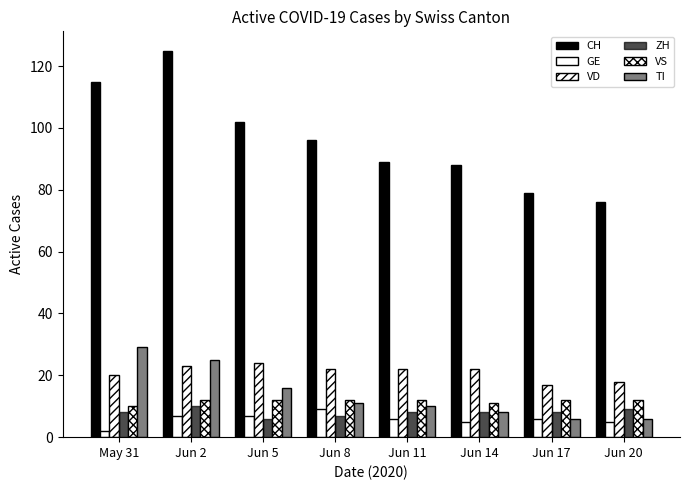

Does the chart contain stacked bars?

No